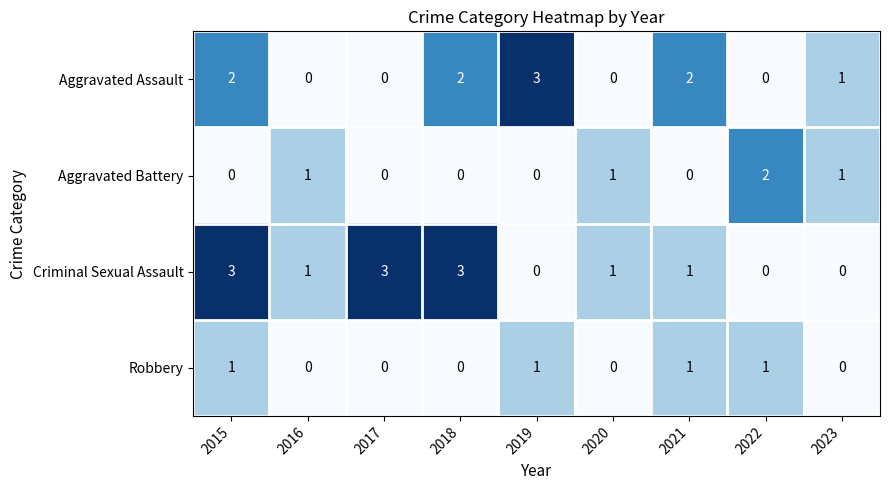

What is the sum of all Aggravated Assault values?

10